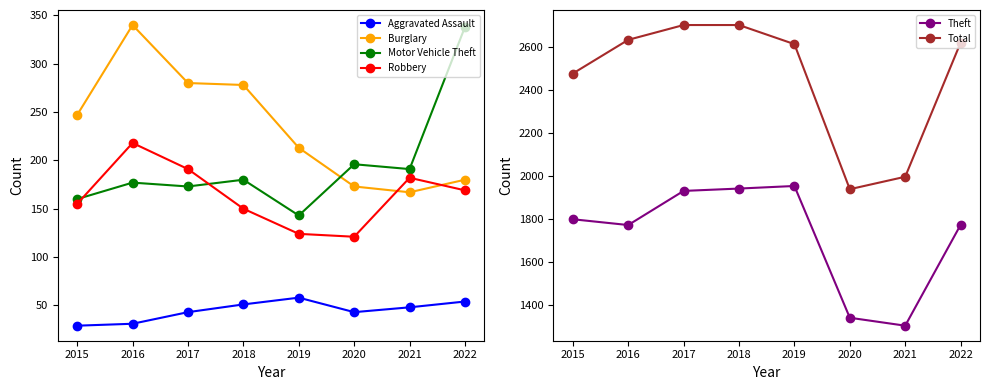

True or false: Theft and Aggravated Assault intersect in this chart.

False